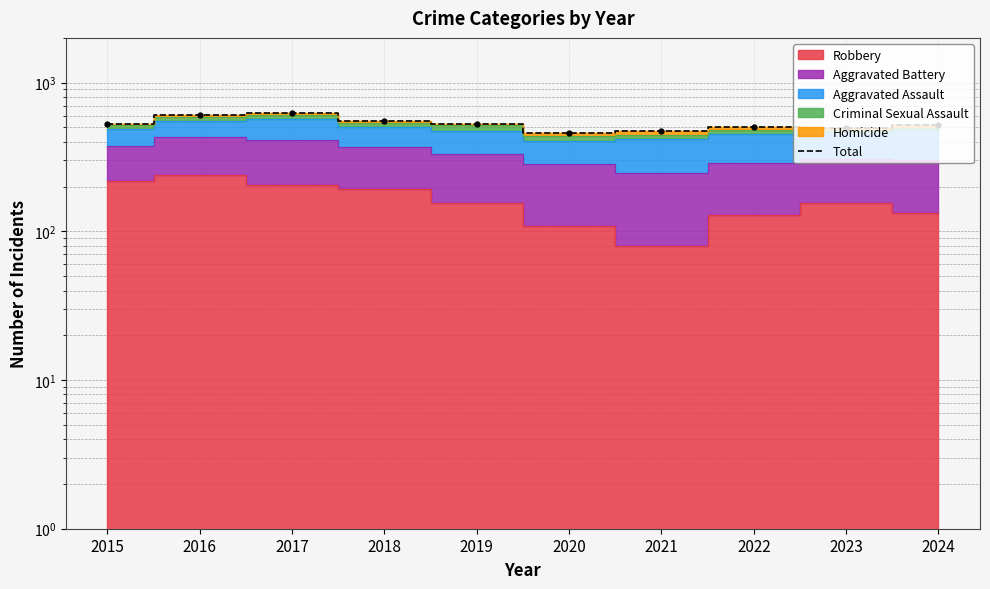

Which category has the highest value across all series?

2017